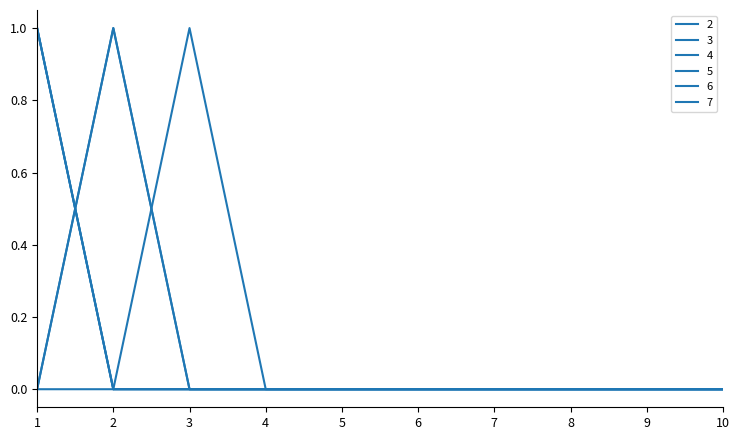

Between 2 and 5, which series saw the biggest shift?

5